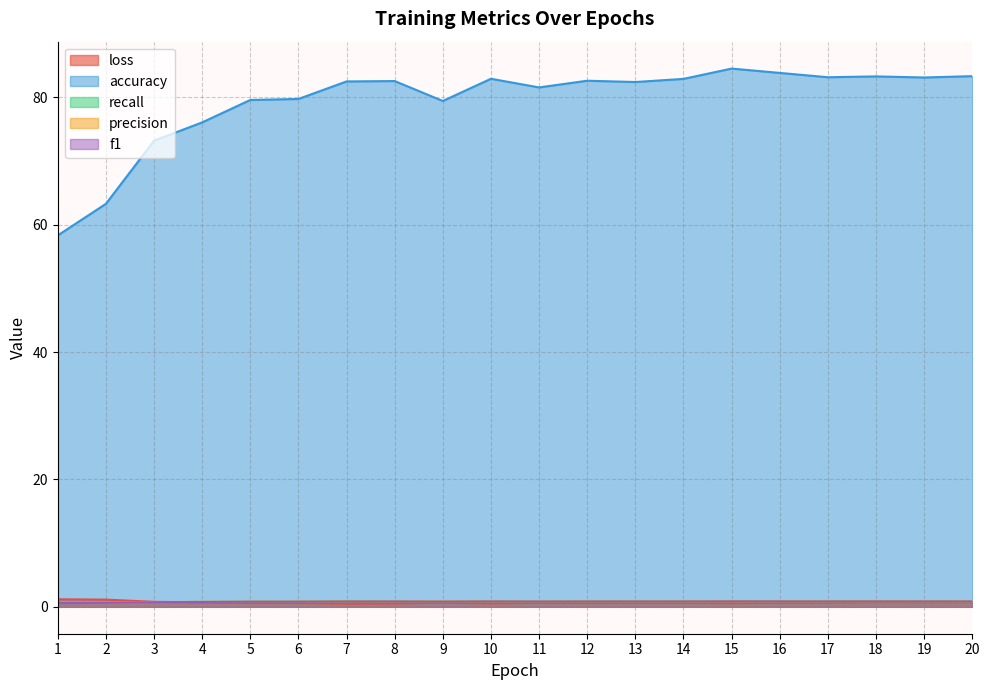

The accuracy series shows 63.3 at 2. True or false?

True